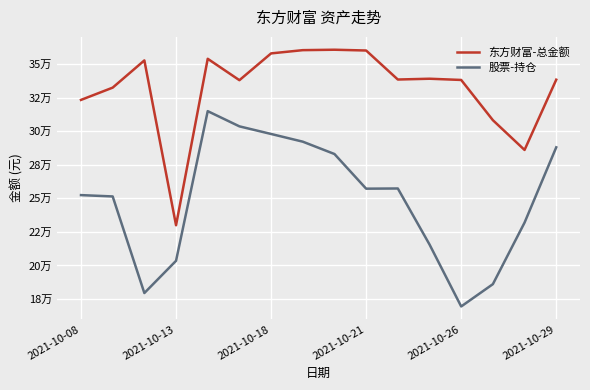

What is the value of the 东方财富-总金额 point at the 13th from the left?

338342.8